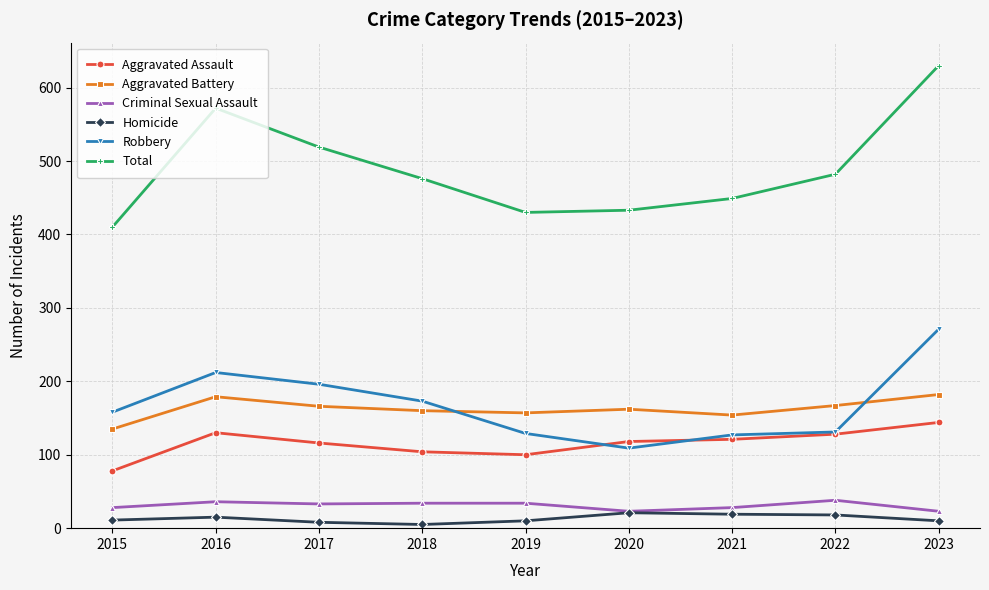

What are all the series names shown in the legend?

Aggravated Assault, Aggravated Battery, Criminal Sexual Assault, Homicide, Robbery, Total